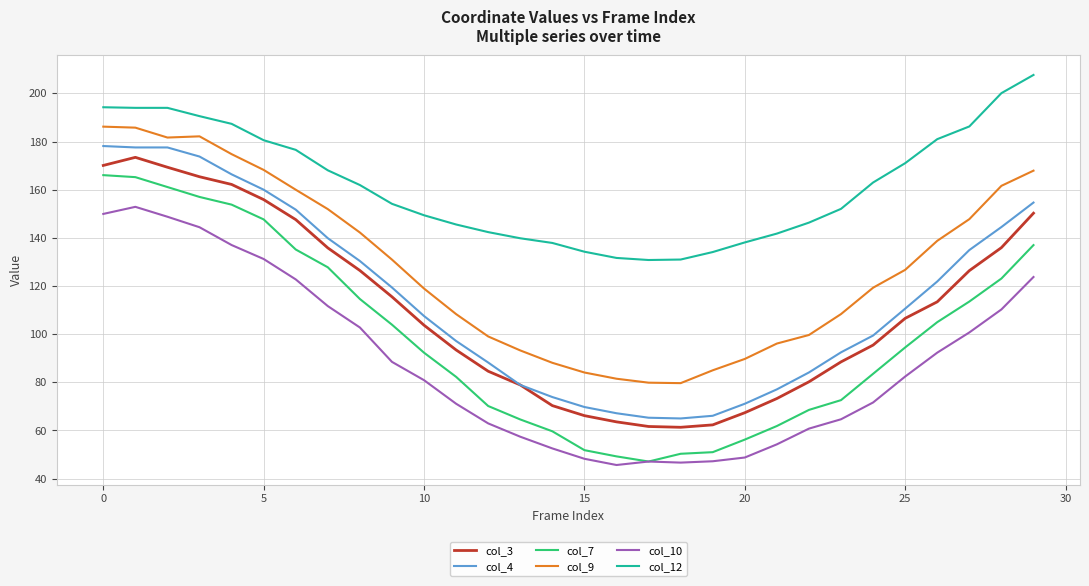

What is the smallest value displayed?

45.7